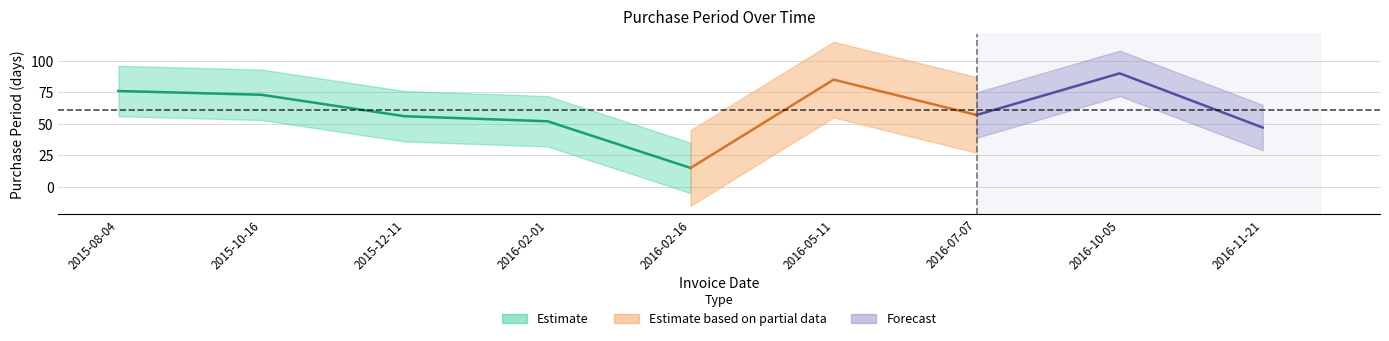

At which label is the value closest to 52?

2016-02-01